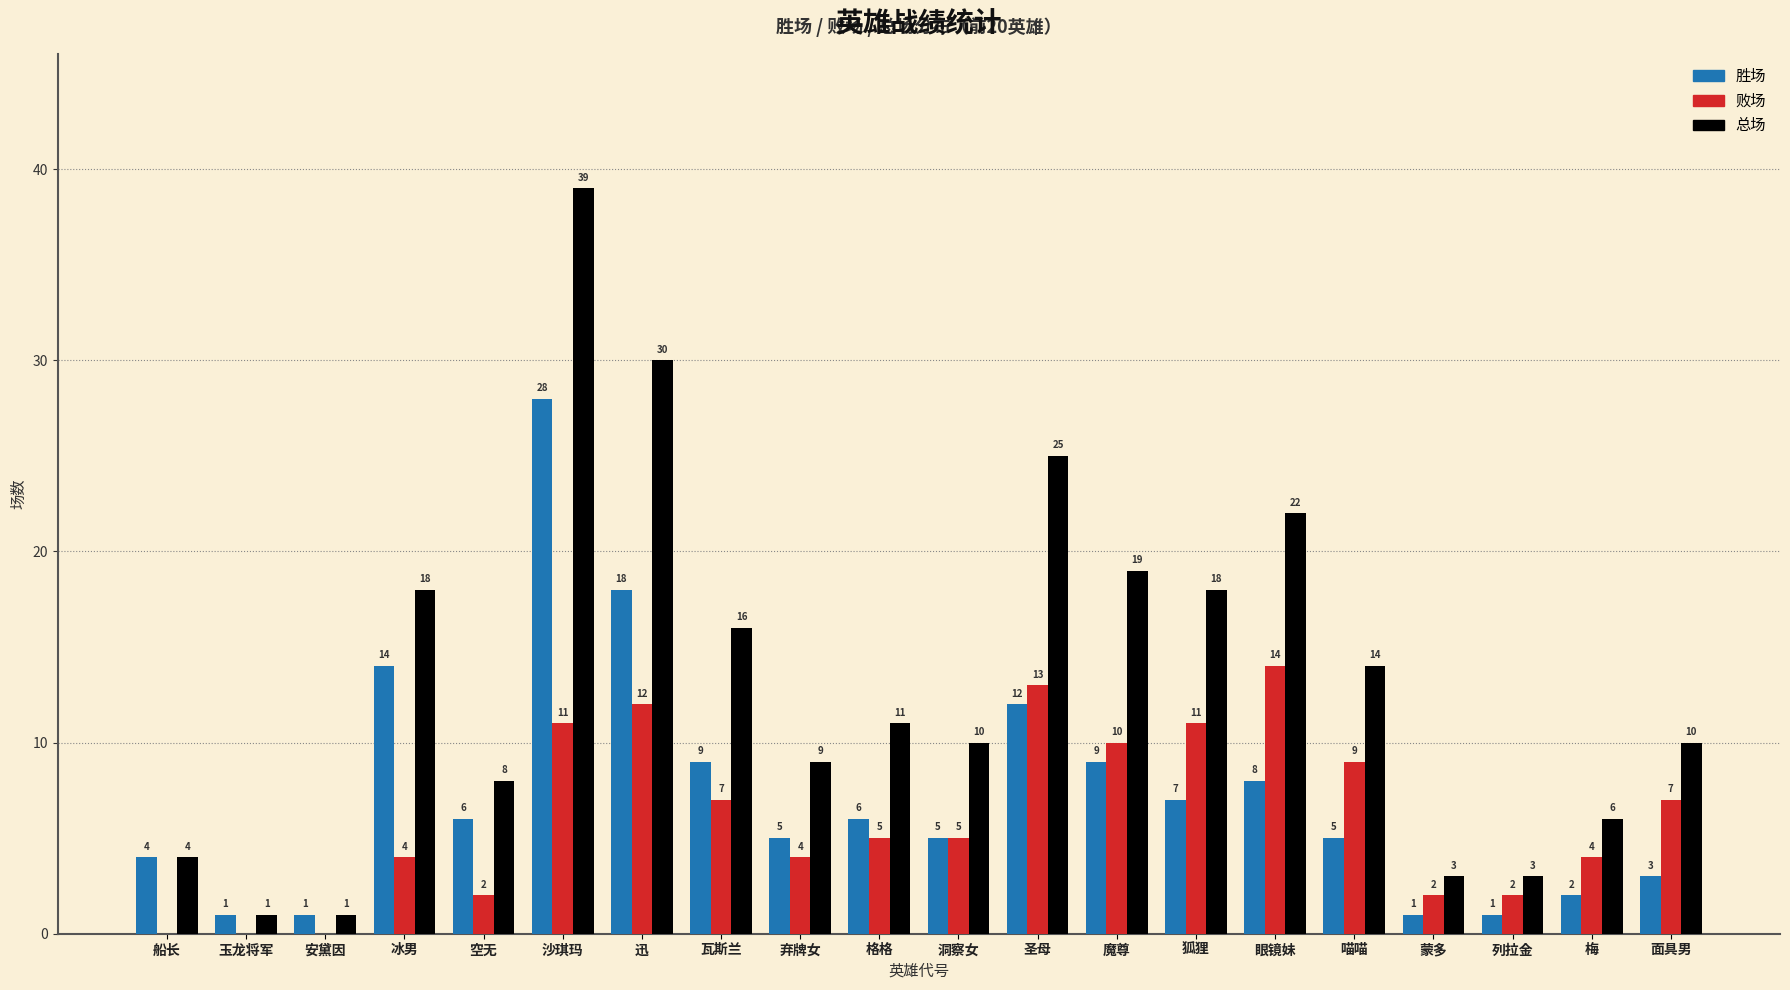

What are all the series names shown in the legend?

胜场, 败场, 总场